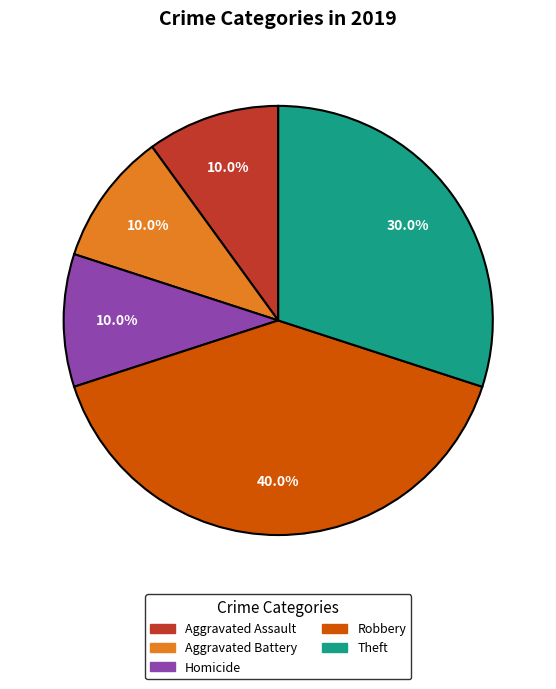

Is there any slice that represents more than half of the pie?

No